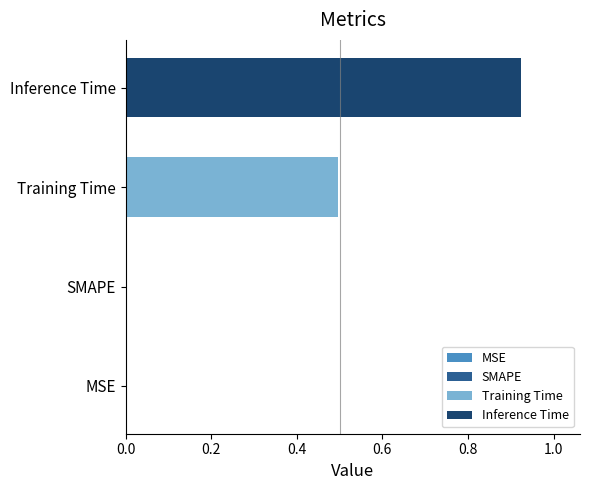

What is the maximum value for Training Time?

0.5